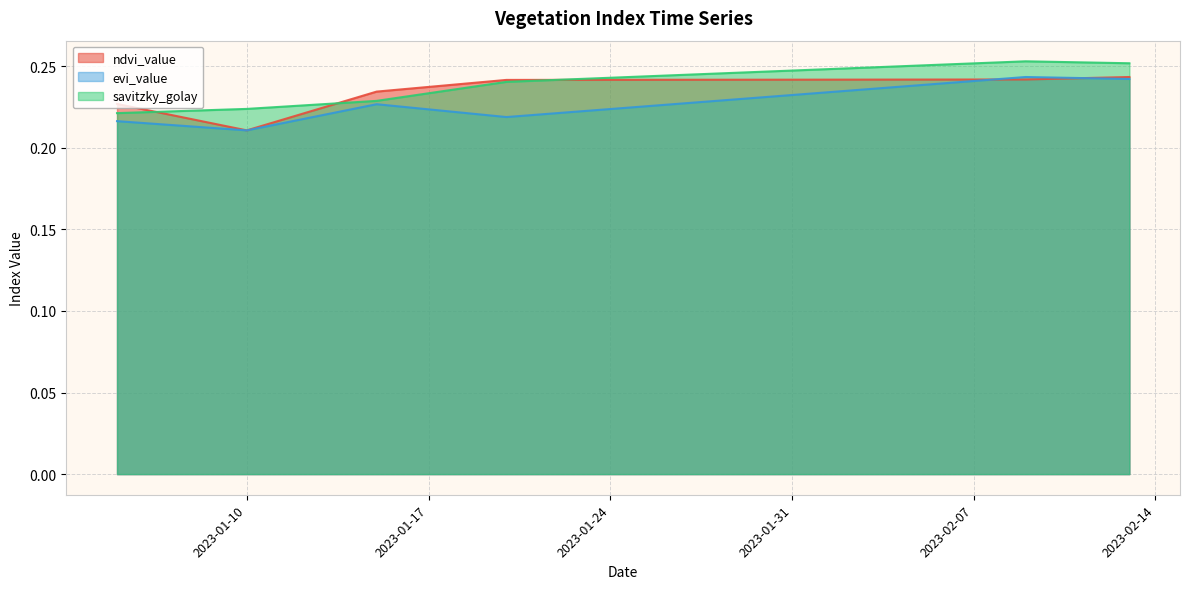

Which series ends up on top after the final intersection of evi_value and ndvi_value?

ndvi_value